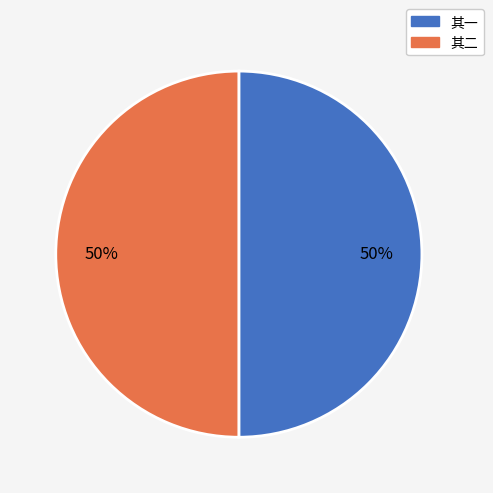

The 其一 slice represents 63% of the pie. True or false?

False